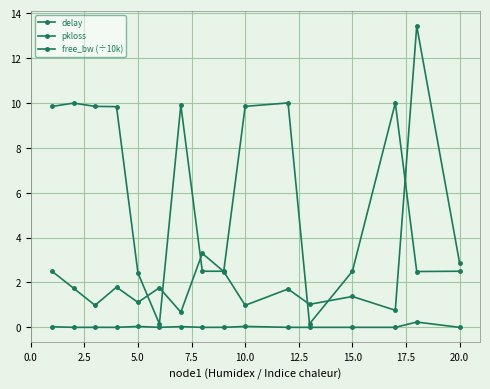

How many lines are shown in the chart?

3